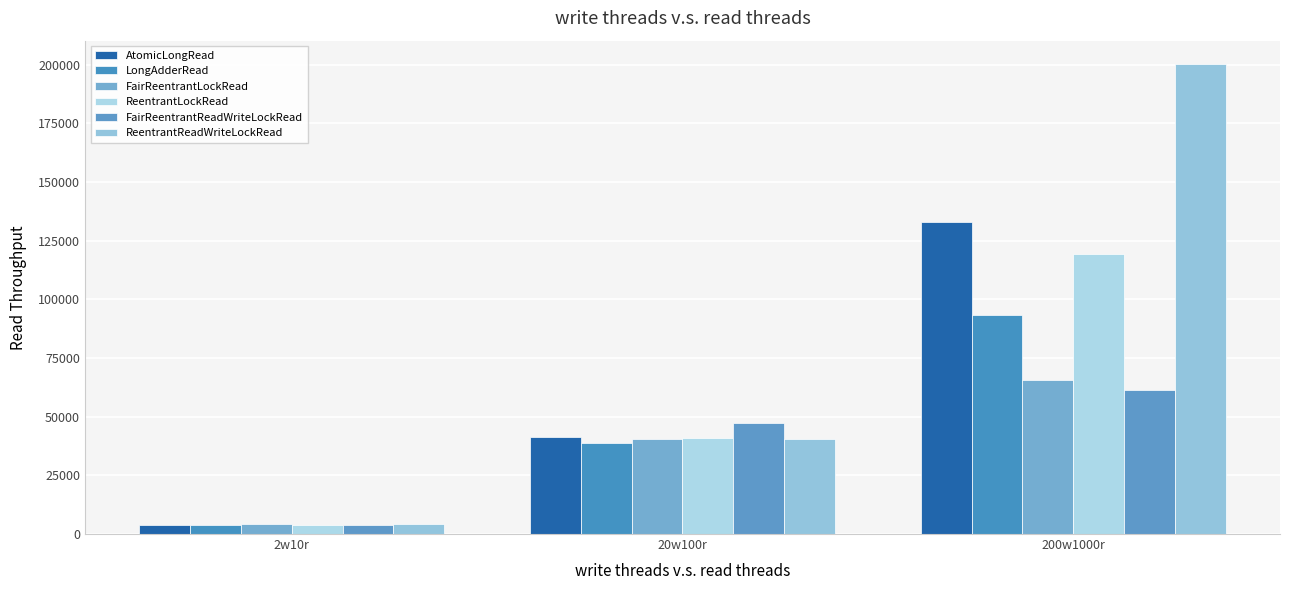

What is the minimum value shown in the chart?

4032.9